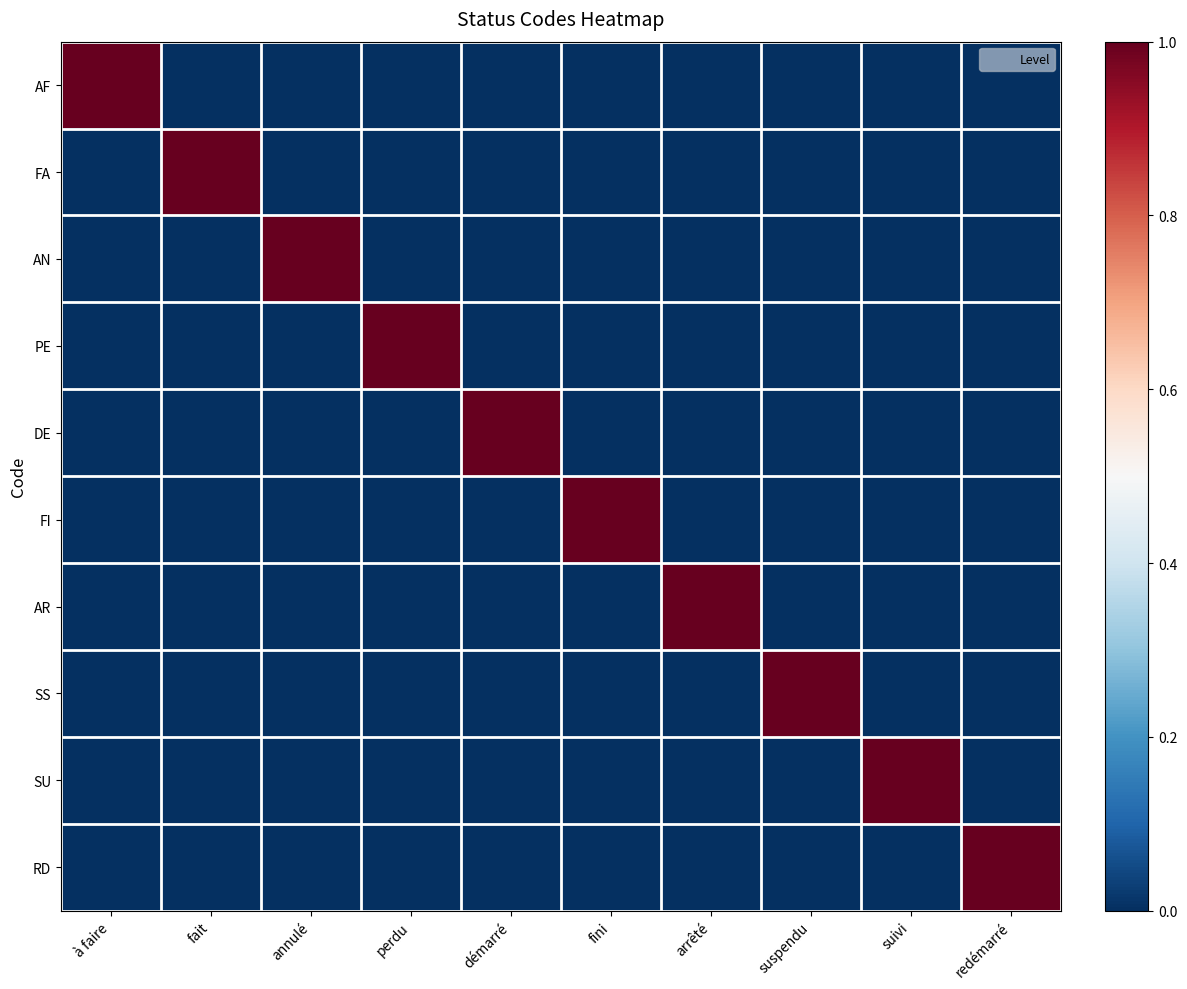

Between annulé and suivi, which series saw the biggest shift?

AN